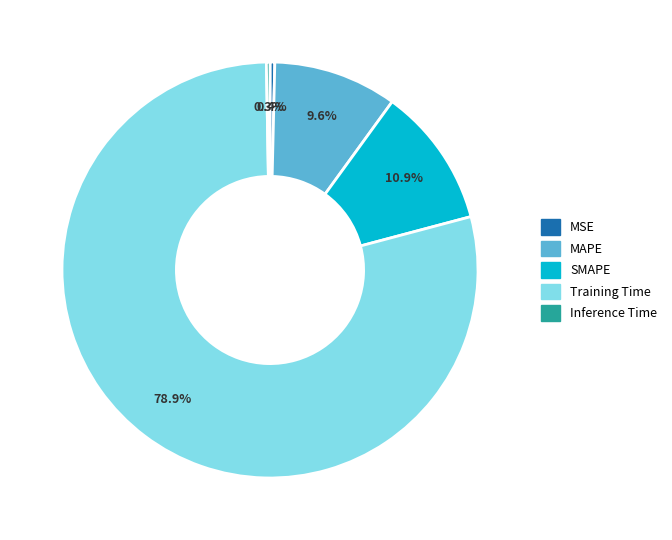

True or false: Training Time accounts for 79% of the total.

True